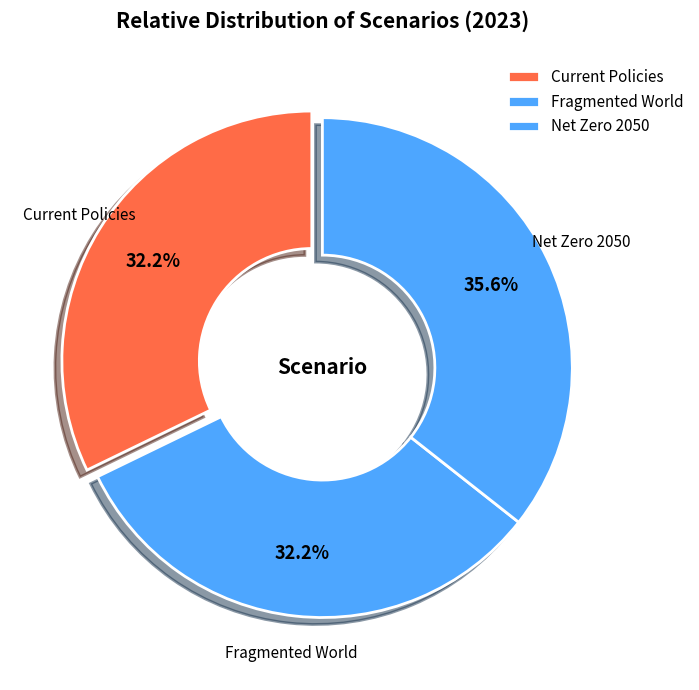

To the nearest percent, what is the difference between the Fragmented World and Net Zero 2050 slice percentages?

3%